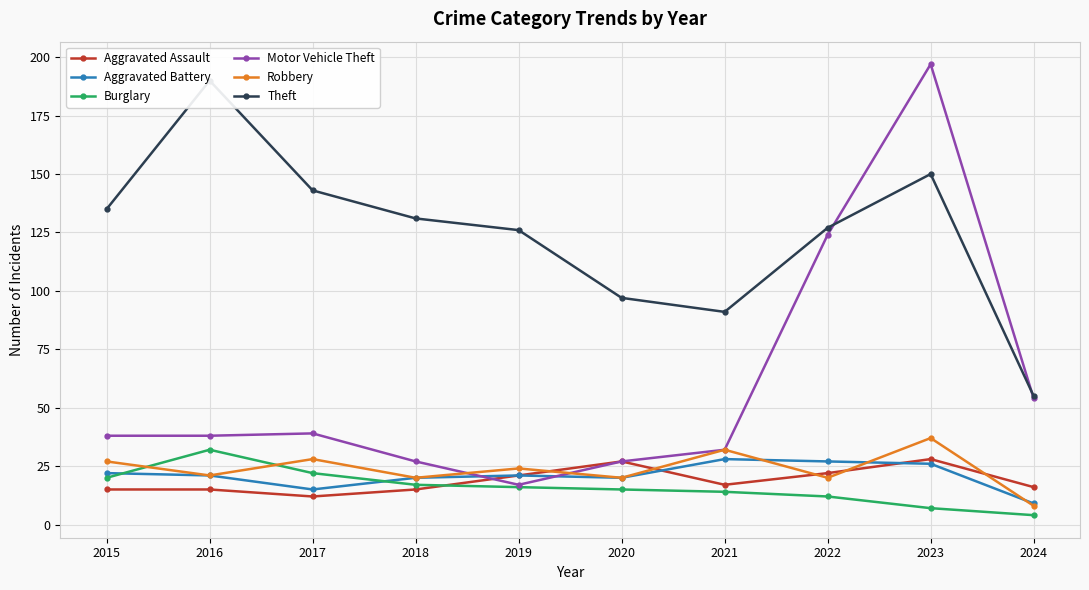

What is the highest value of the Aggravated Assault series?

28